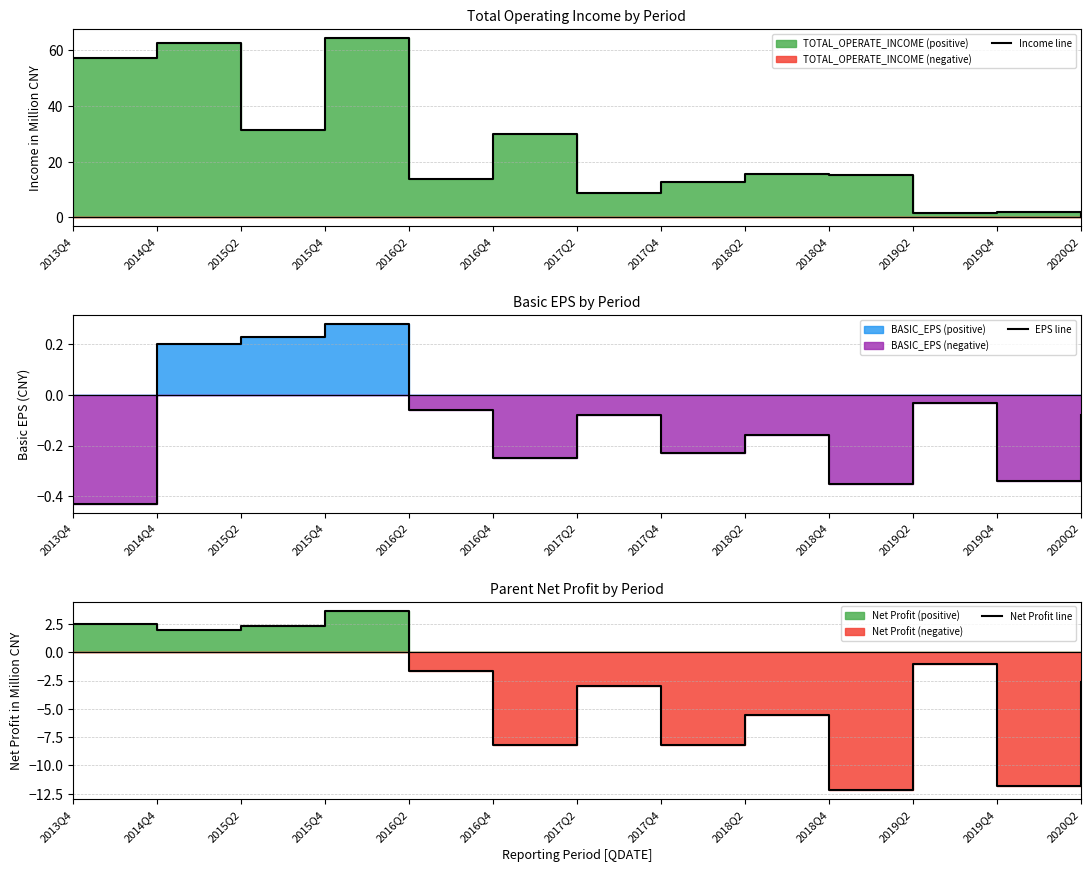

At which category does Income line reach its first local peak?

2014Q4